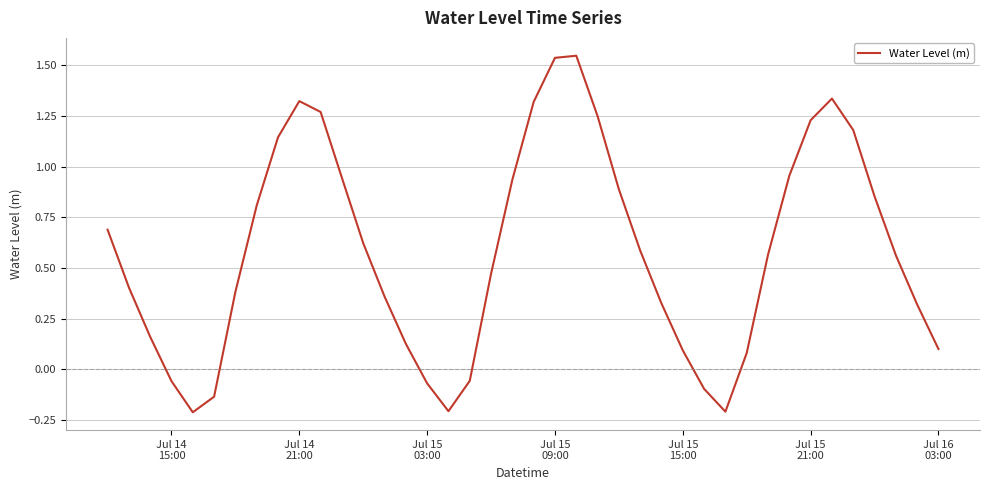

What is the difference between the maximum and minimum values?

1.8